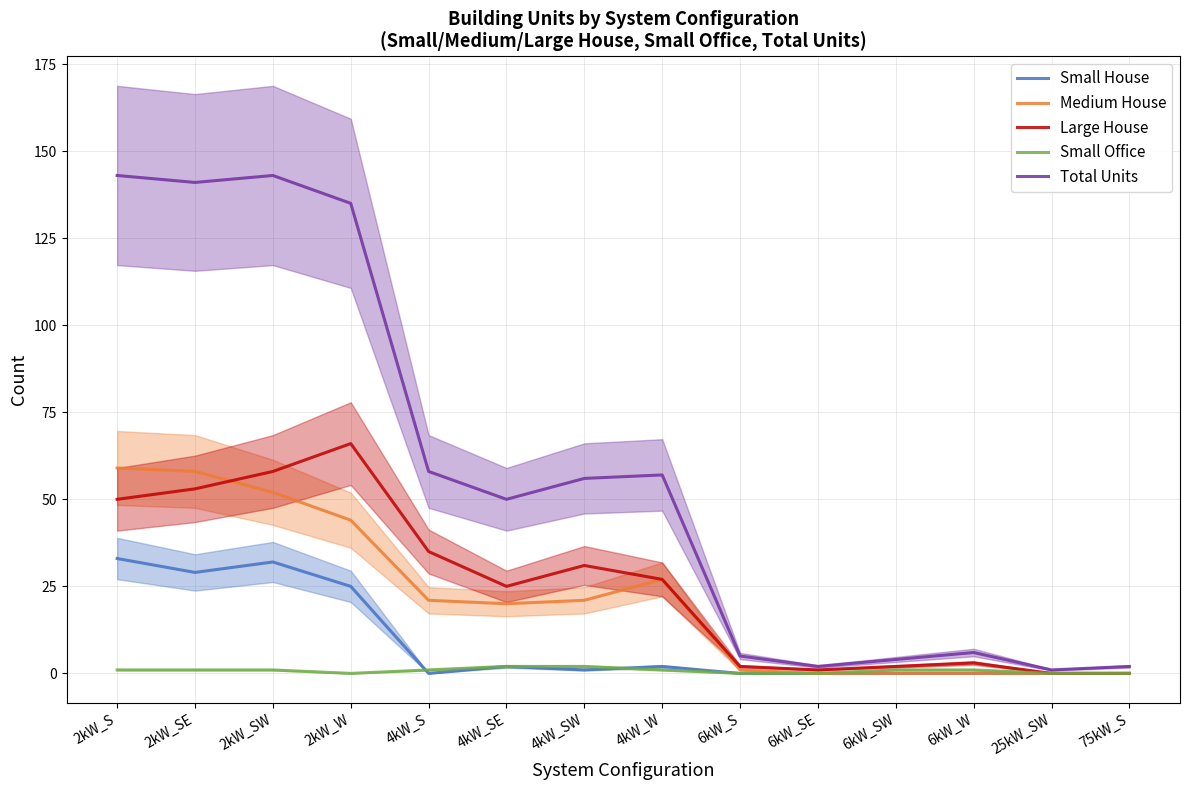

True or false: Total Units and Medium House cross at least once.

False